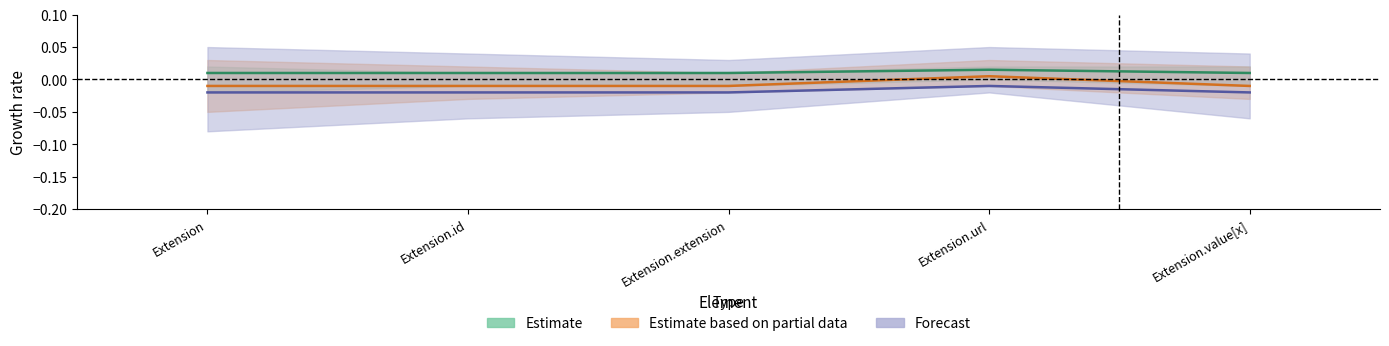

True or false: Base Min has more than 0 points higher than both neighbors.

True